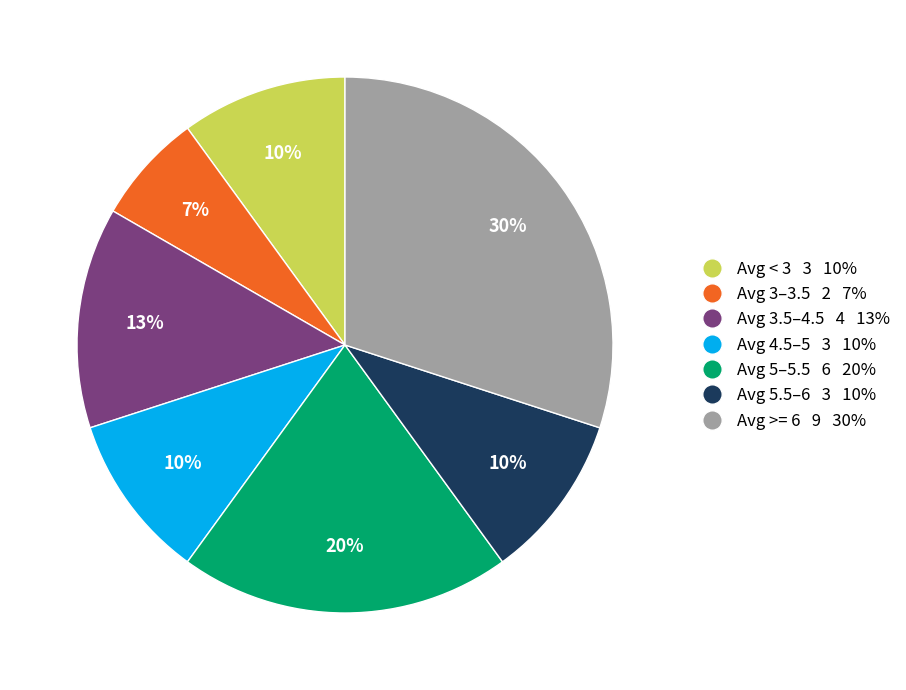

Between Avg 3–3.5 2 7% and Avg 5–5.5 6 20%, which is larger?

Avg 5–5.5 6 20%